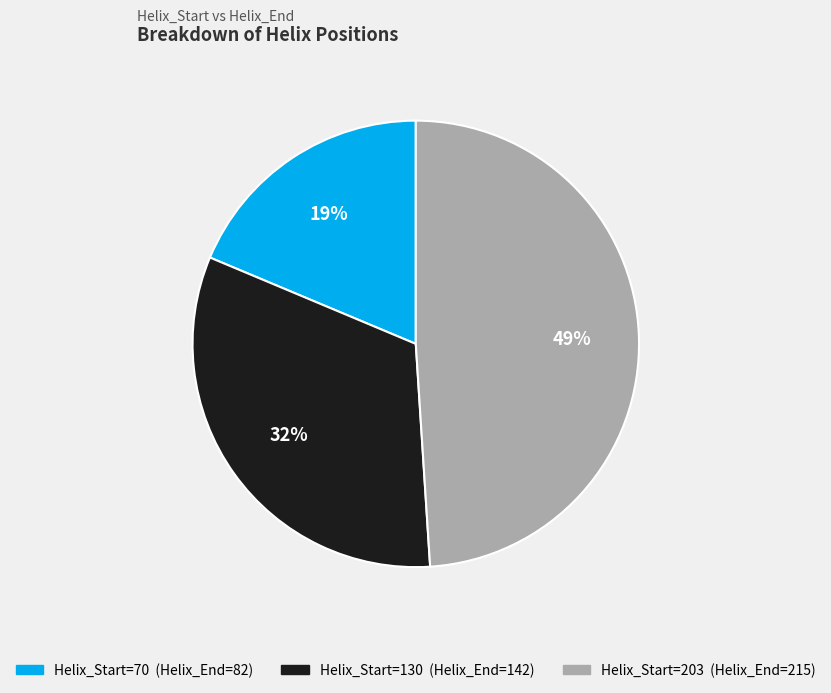

Is there any slice that represents more than half of the pie?

No